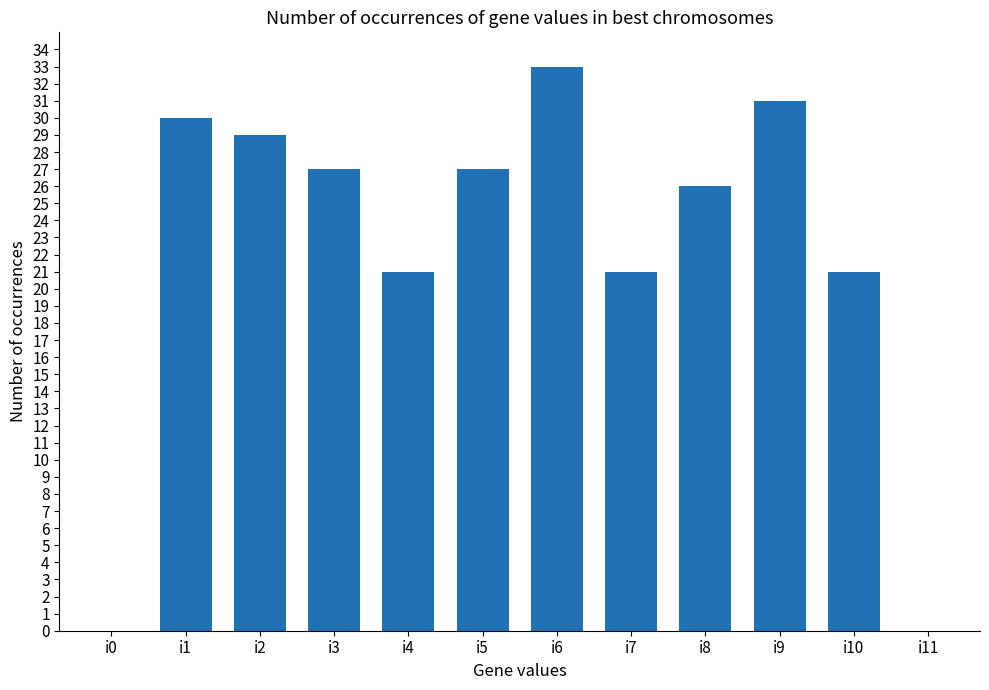

Are the bars grouped side by side (vs. stacked)?

No